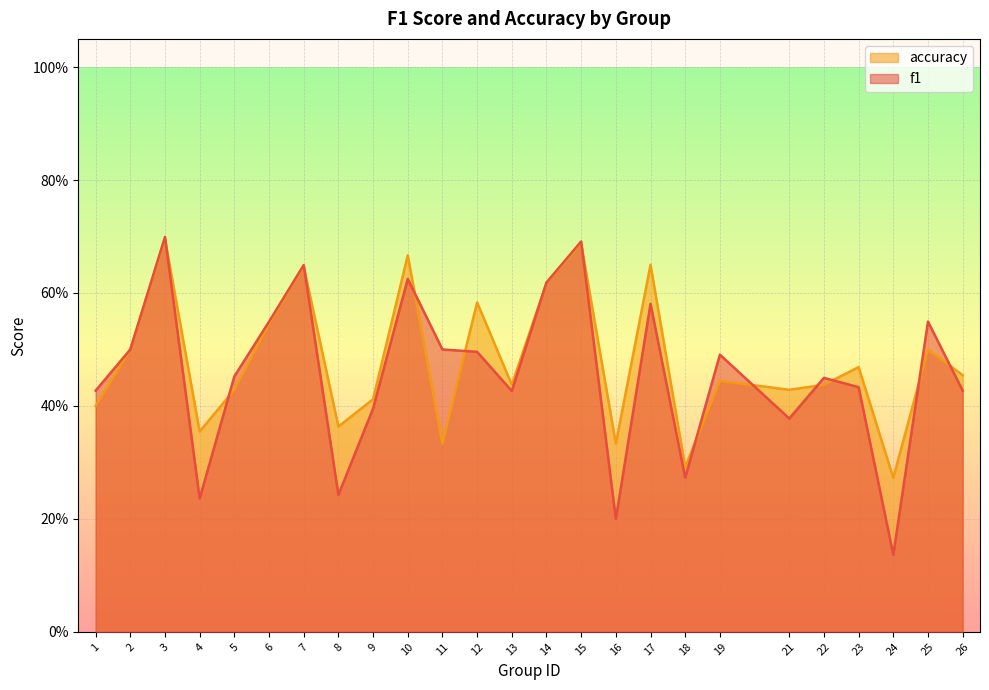

What is the highest value of the accuracy series?

0.7